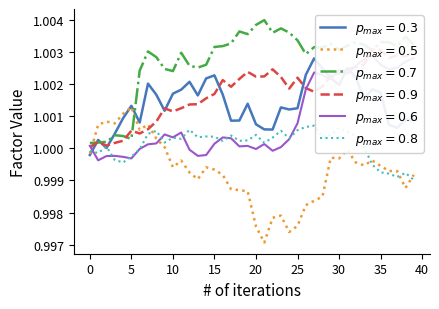

True or false: factor1 has a value of 0.4 at 2010-03-12.

False